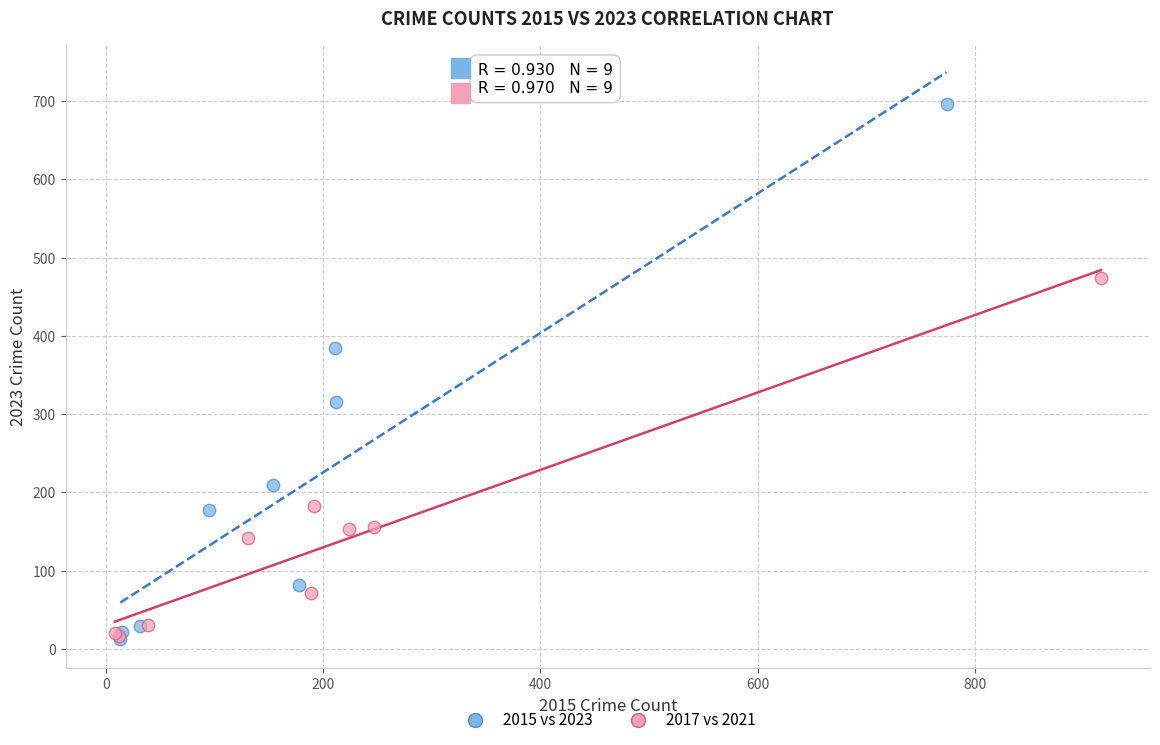

Which series has the widest spread of Y values?

2015 vs 2023